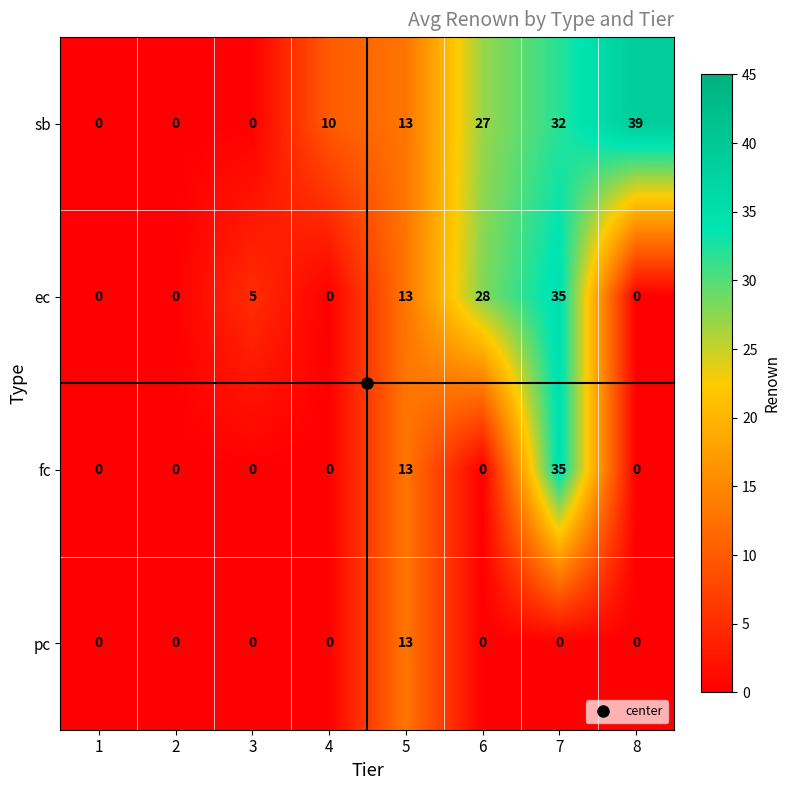

Which series changed the most between 2 and 4?

sb